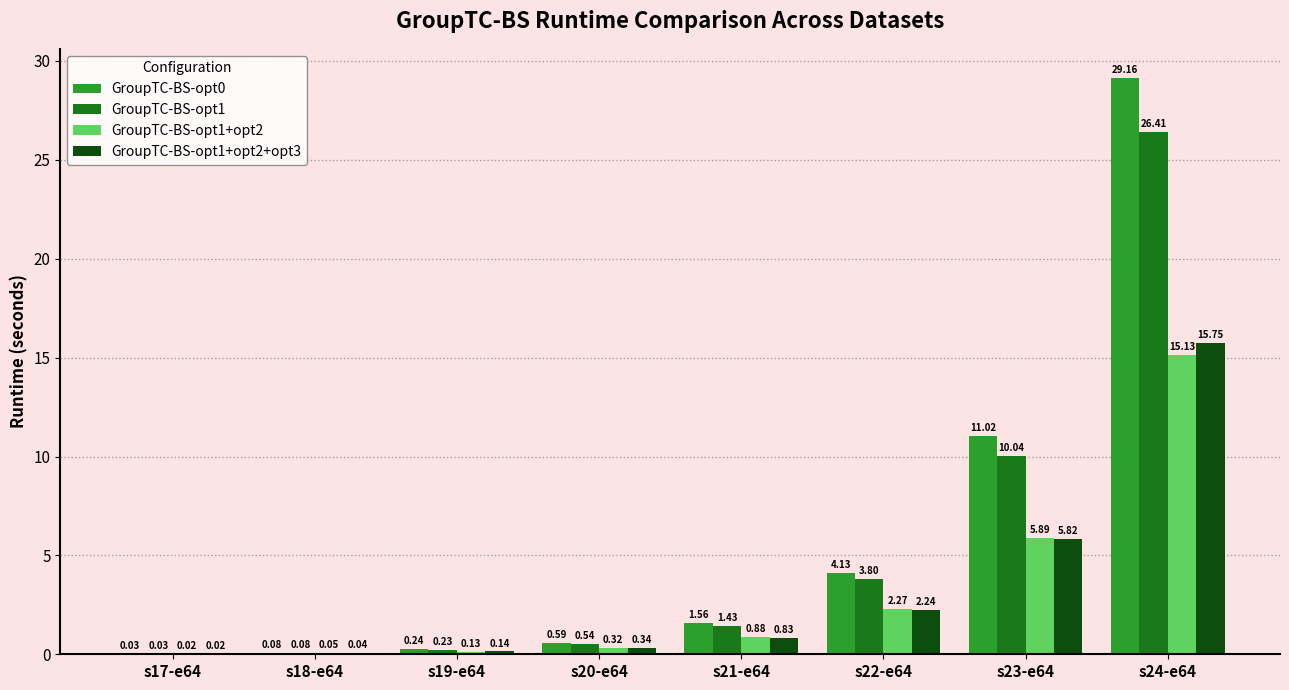

What is the sum of all GroupTC-BS-opt1+opt2 values?

24.7